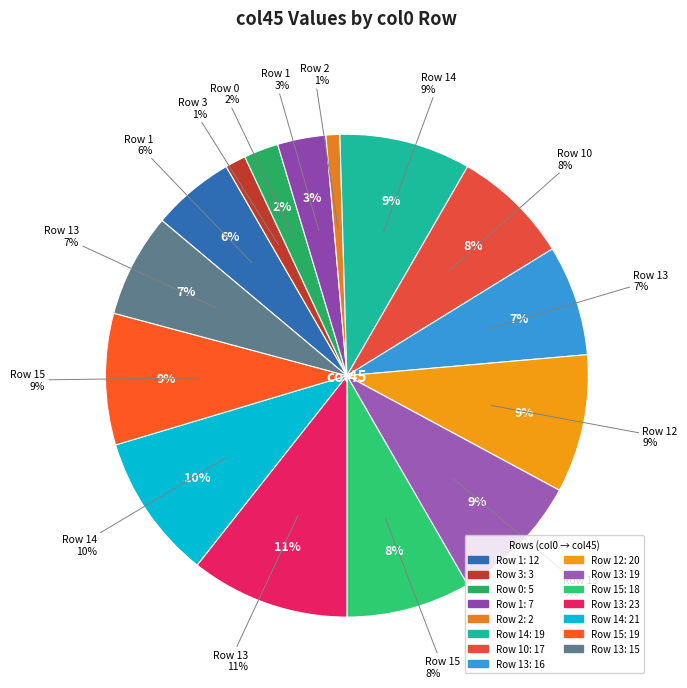

To the nearest percent, what percentage of the pie is 14?

10%